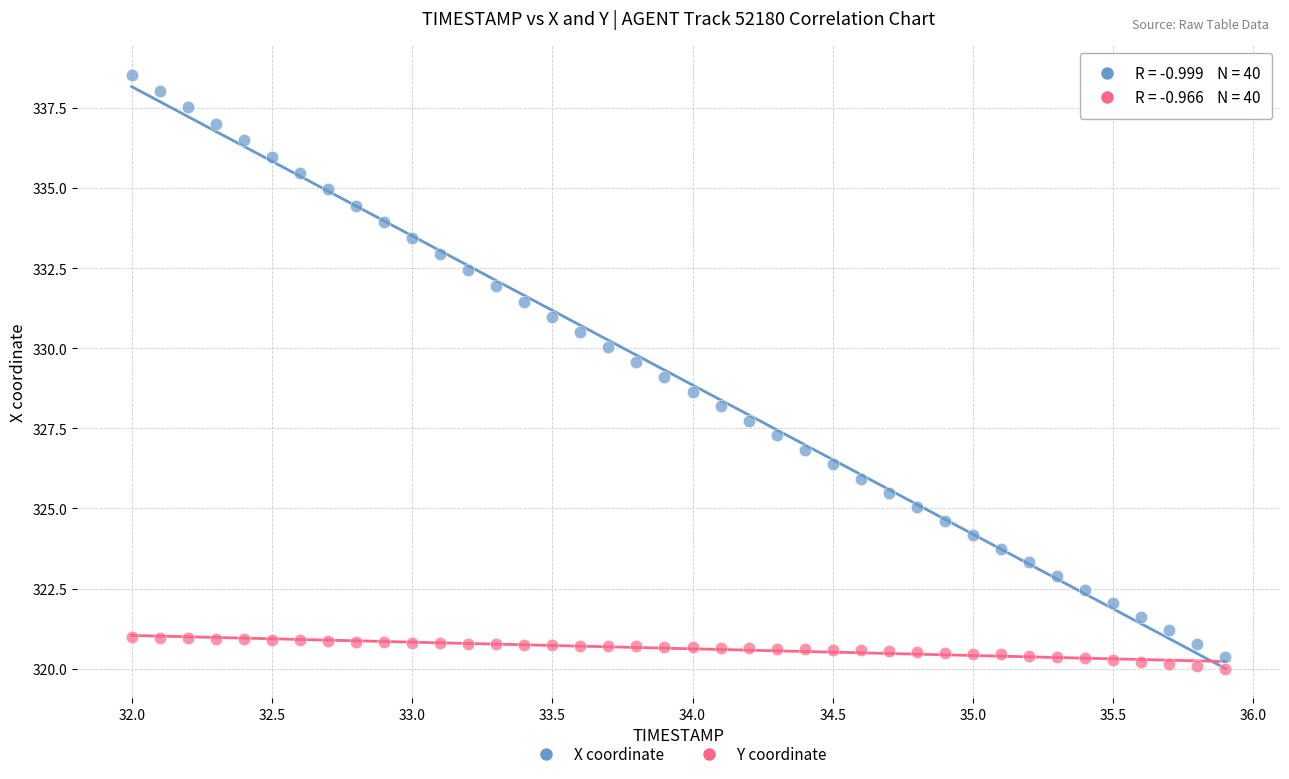

Across all data points, what is the range of X values (max minus min)?

3.9